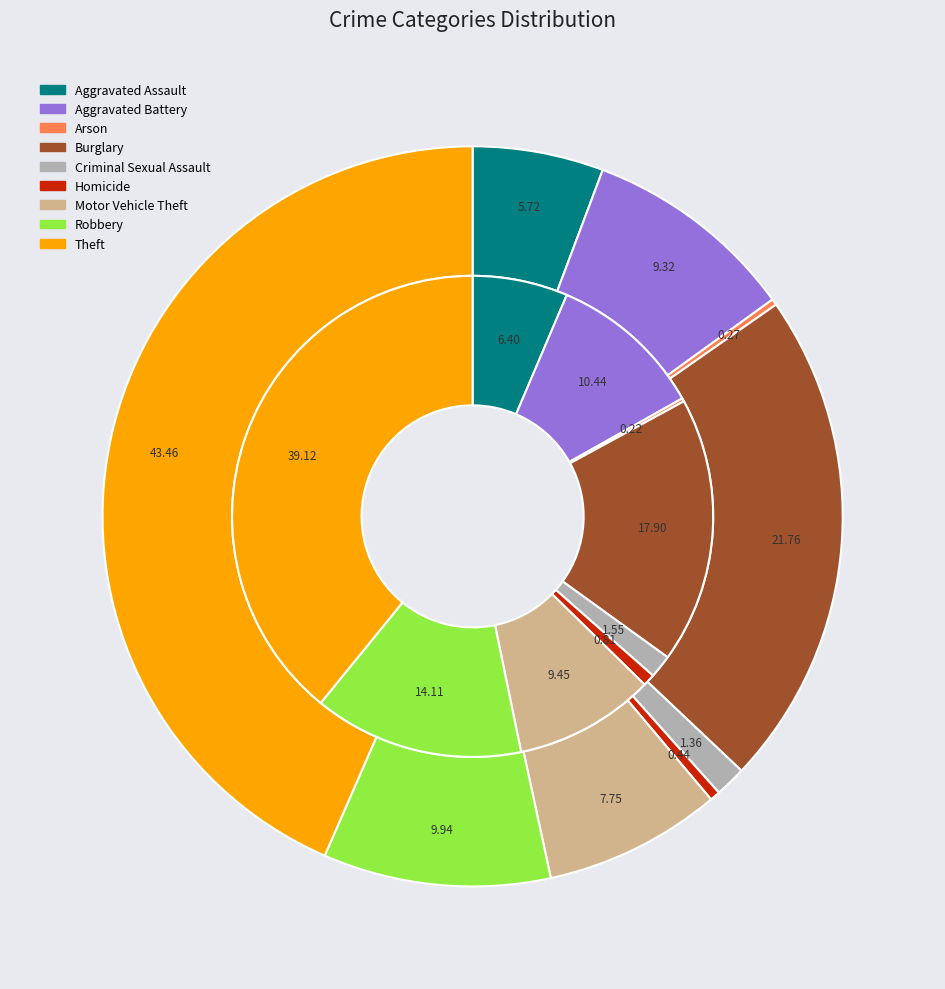

How many segments does this pie chart have?

9